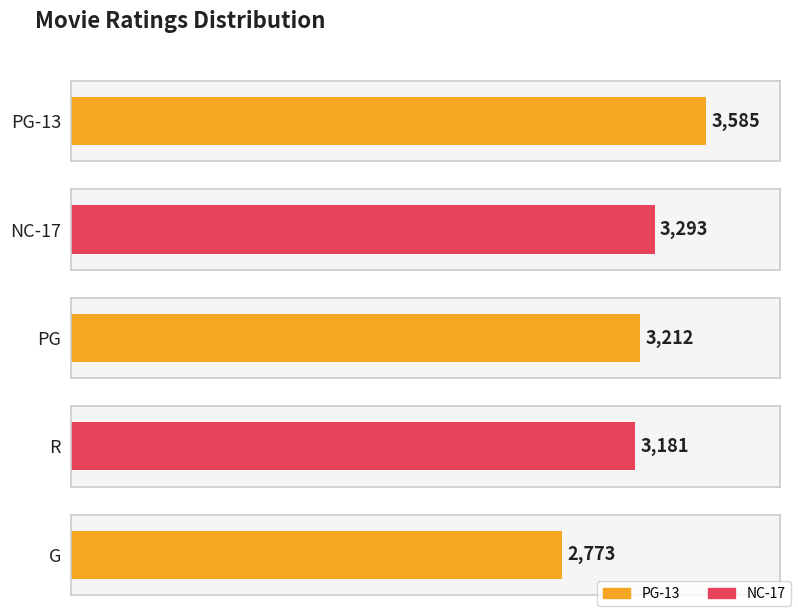

Which category has the lowest value across all series?

G